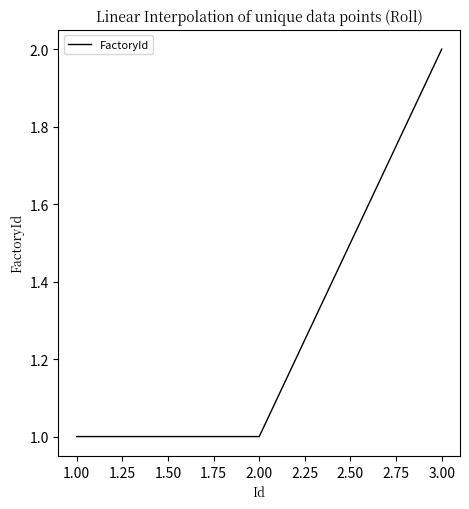

Count the number of data series in this chart.

1